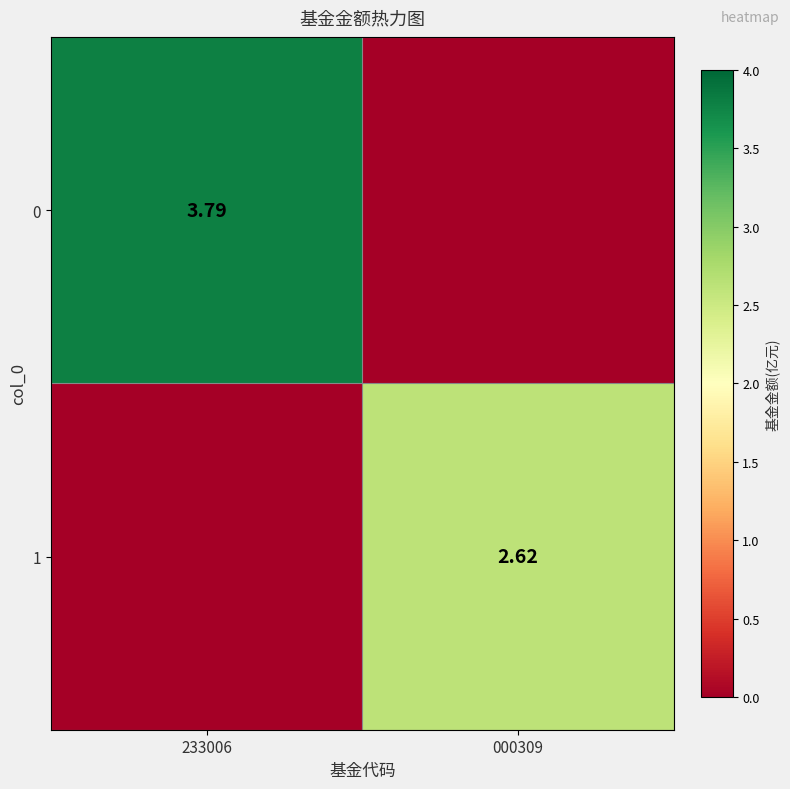

The 0 series shows 0.0 at 000309. True or false?

True